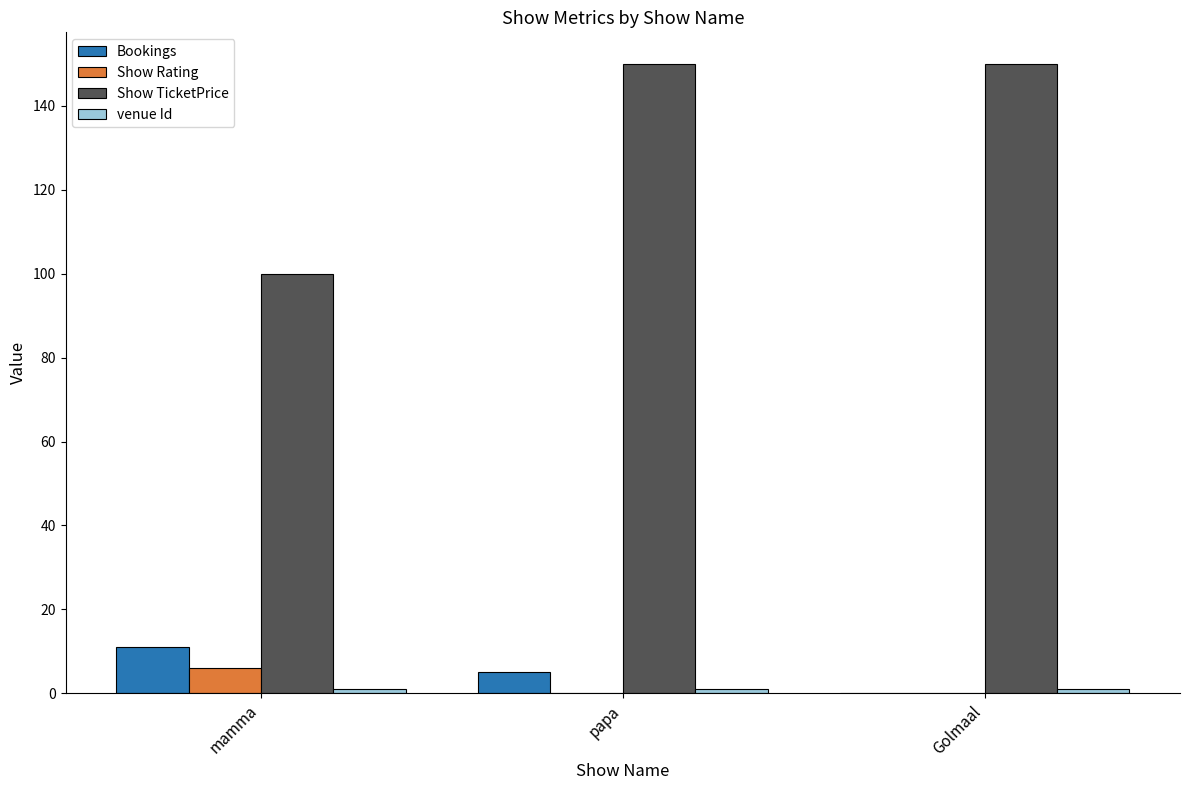

True or false: Bookings has a value of 6 at Golmaal.

False